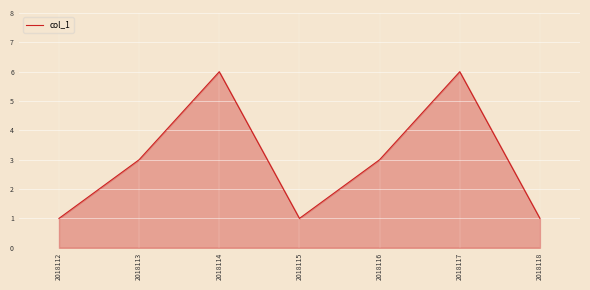

Reading left to right, list all the values displayed in this chart.

2018112=1	2018113=3	2018114=6	2018115=1	2018116=3	2018117=6	2018118=1